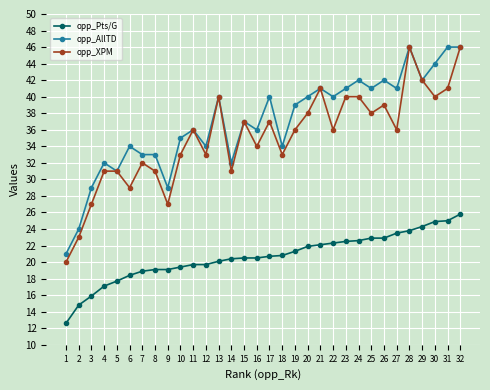

At how many categories does at least one series exceed 13?

32